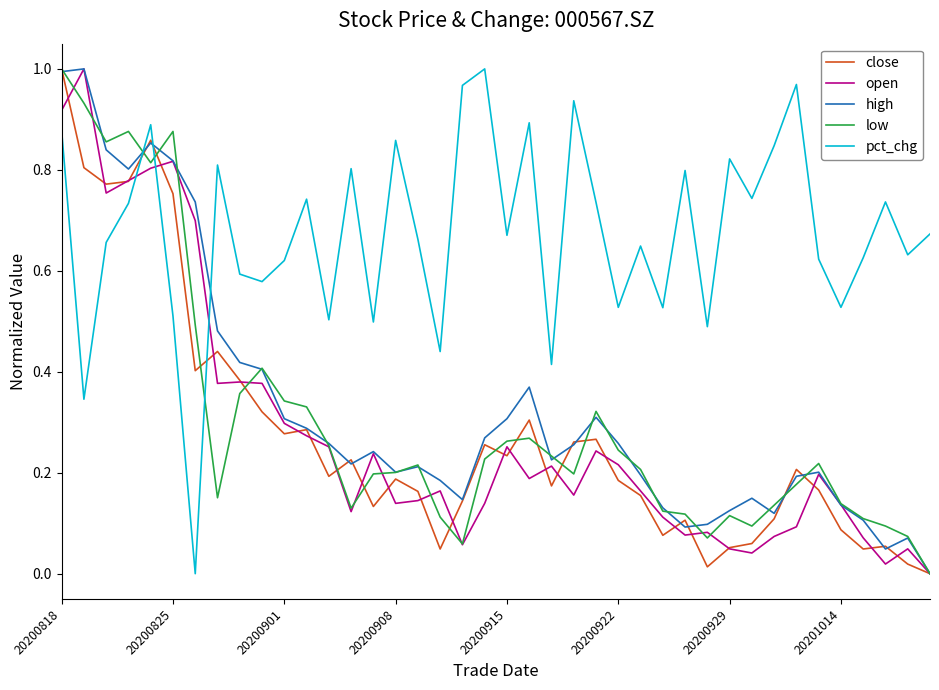

How many intersections are there between close and pct_chg?

3